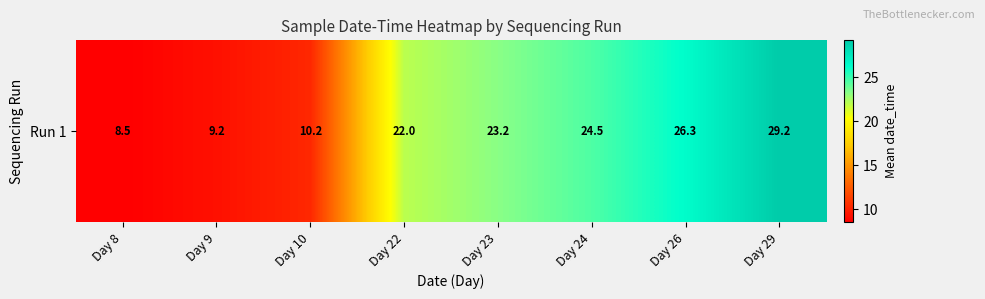

Reading left to right, transcribe all the data shown in this chart.

8.5	9.2	10.2	22.0	23.2	24.5	26.3	29.2